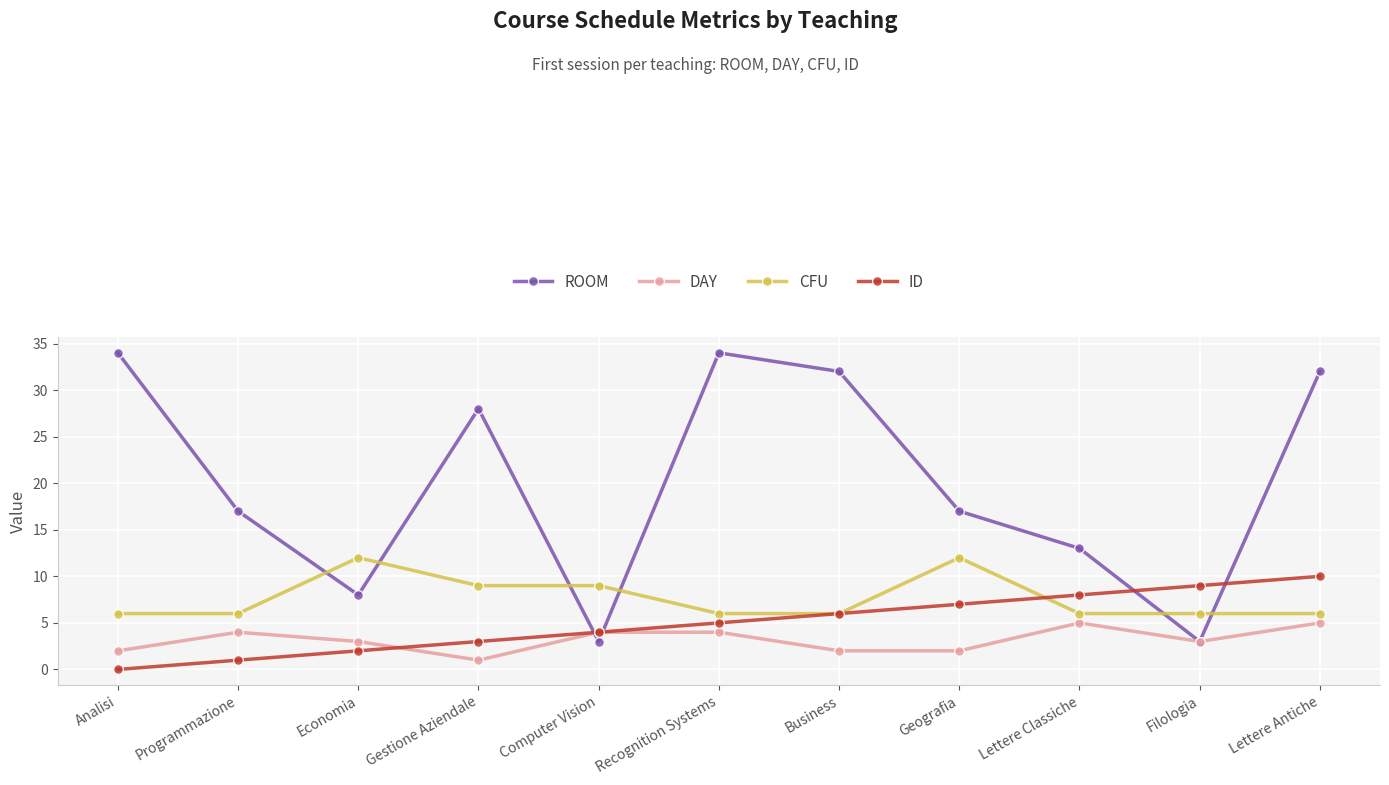

Which series ends up on top after the final intersection of ROOM and ID?

ROOM